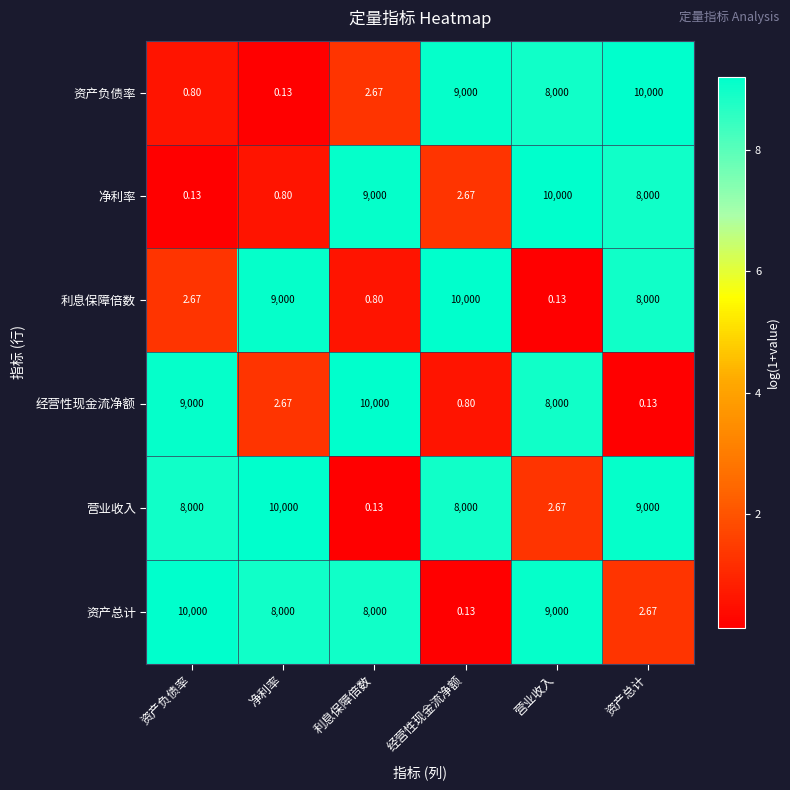

What is the difference between the highest and lowest values at 净利率?

9999.9